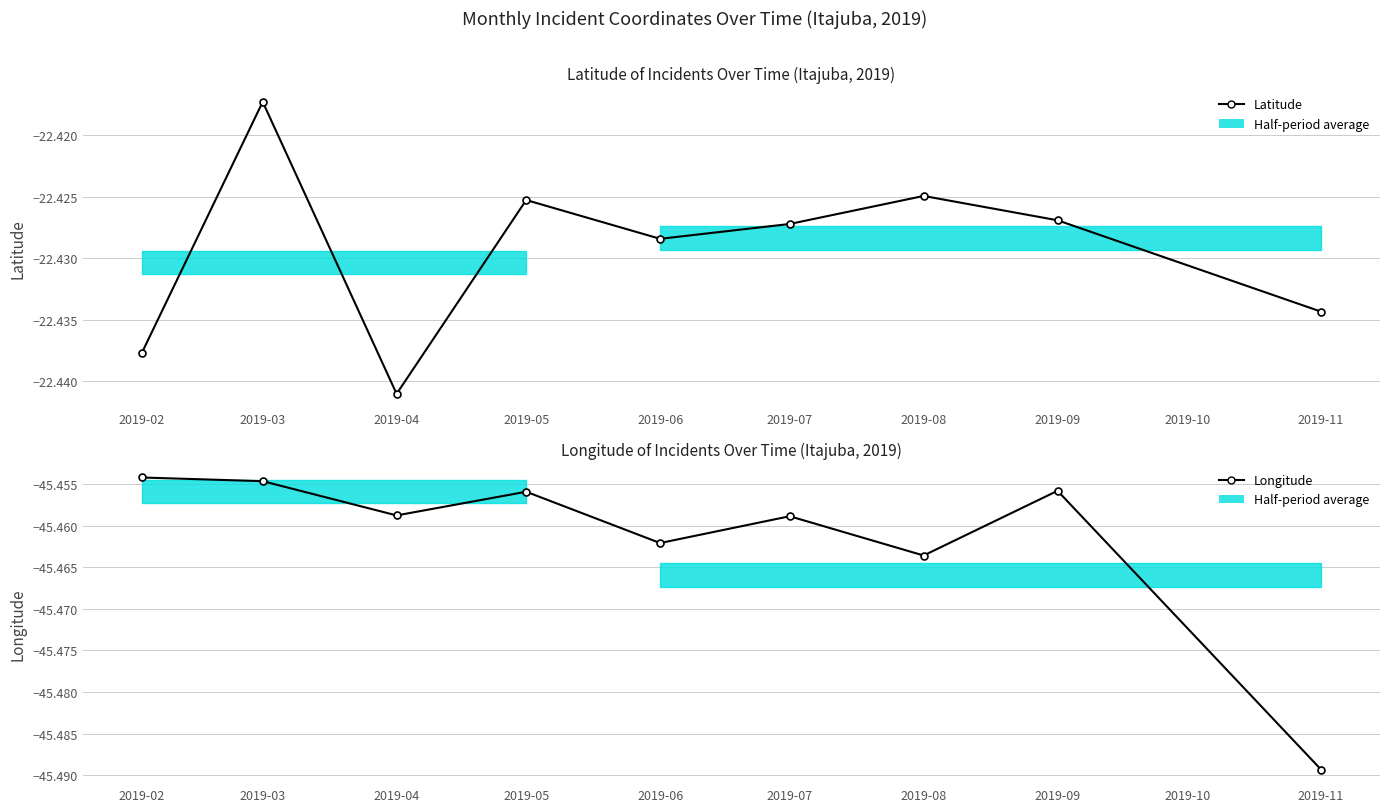

At which category is the sum across all series the highest?

2019-03